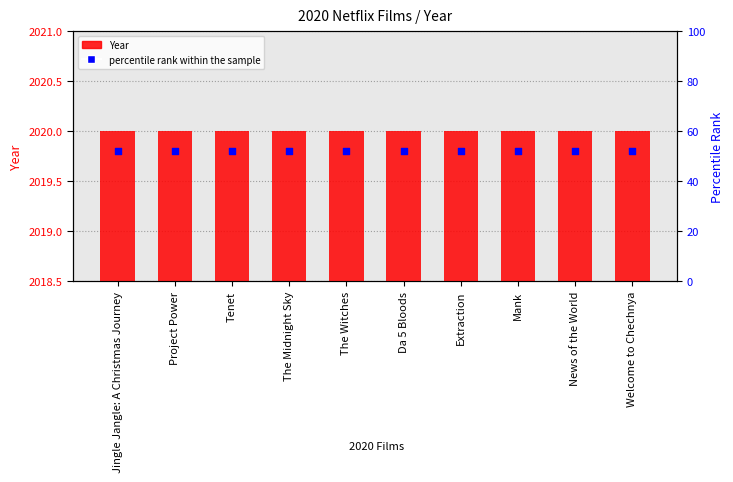

At how many categories does at least one series exceed 2019?

10